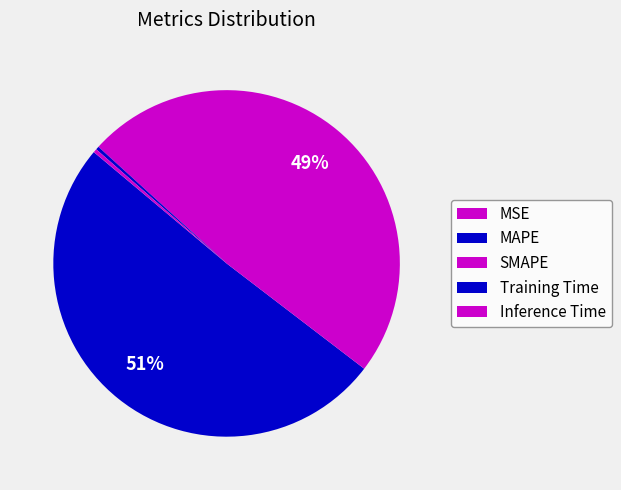

To the nearest percent, what is the average slice percentage?

20%